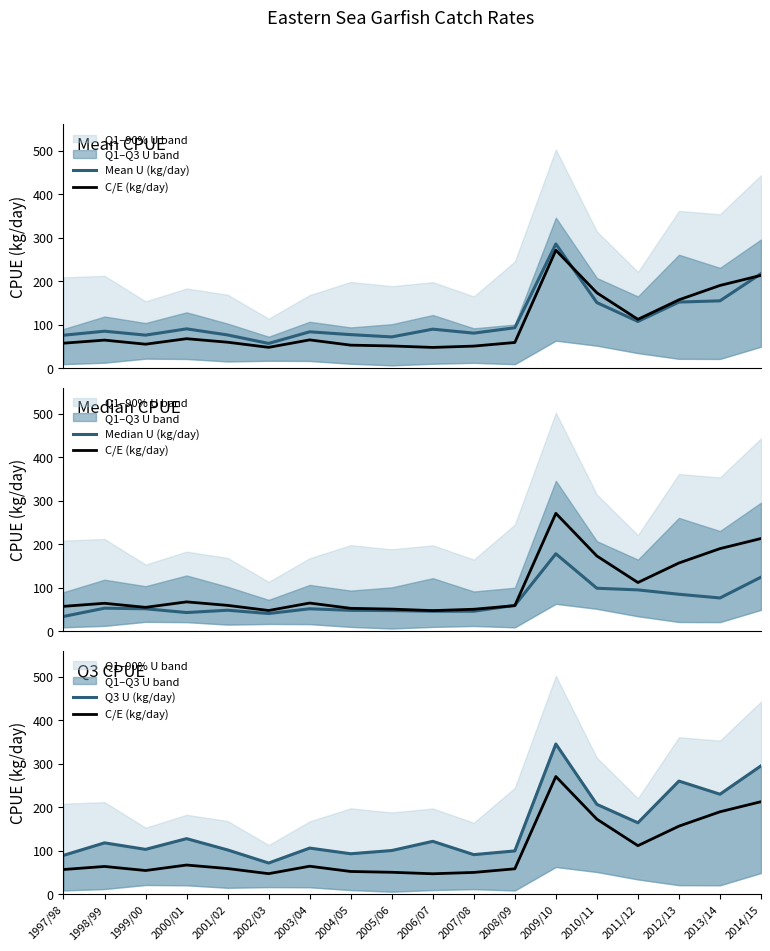

How many lines are shown in the chart?

4